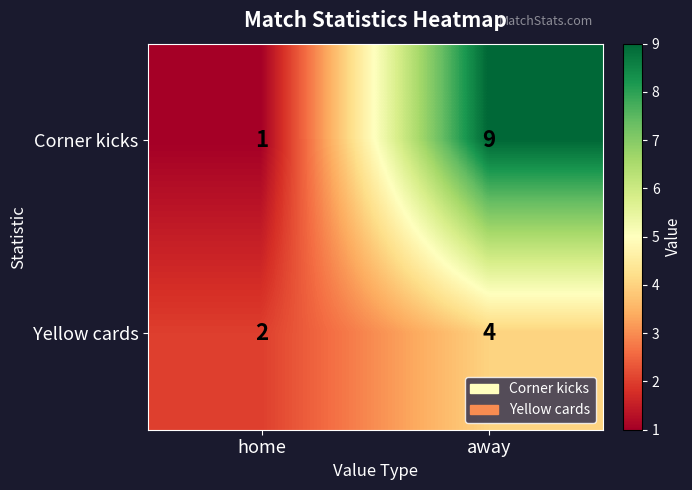

What is the sum of all Yellow cards values?

6